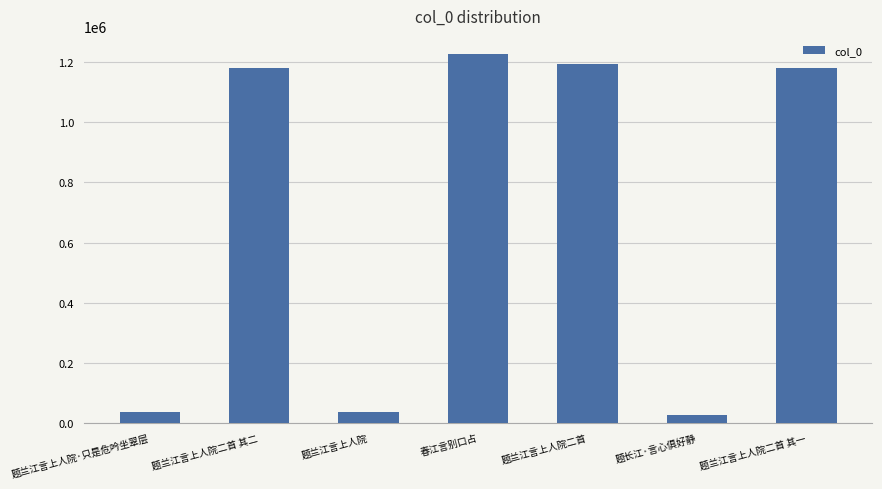

Between 春江言别口占 and 题兰江言上人院·只是危吟坐翠层, which is larger?

春江言别口占